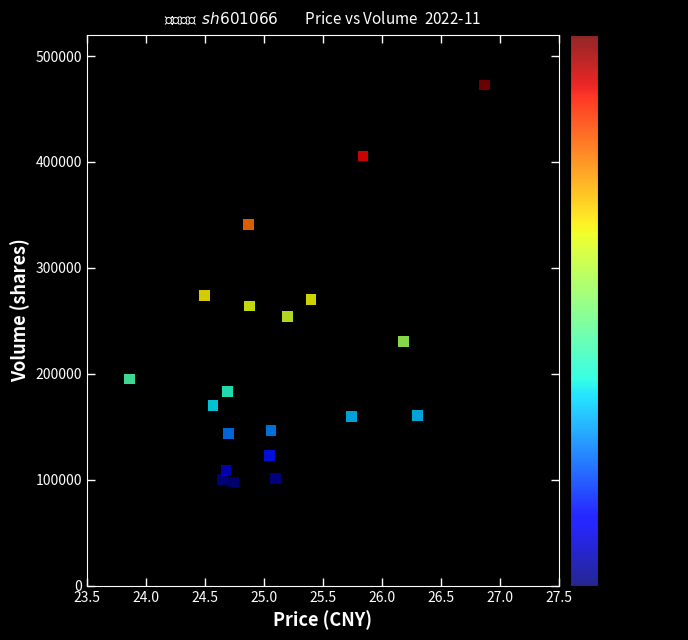

What is the range of Y values (max minus min)?

374693